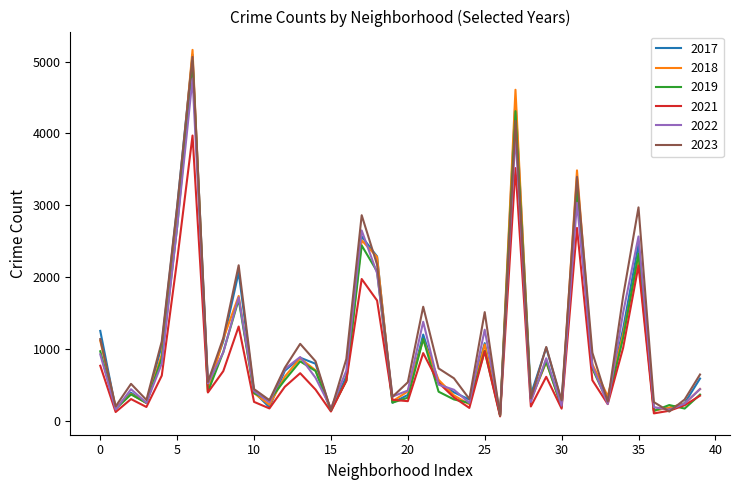

What is the maximum value shown in the chart?

5163